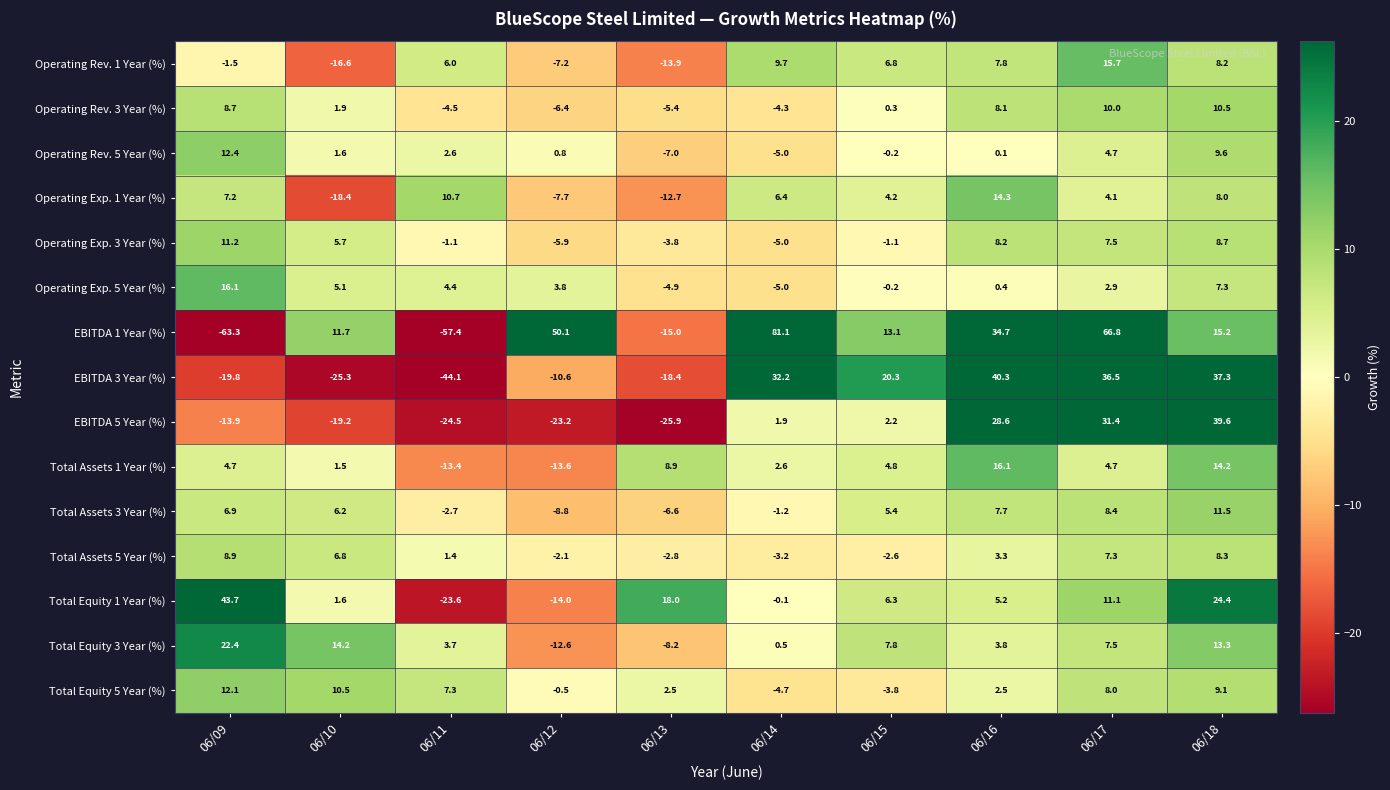

At which category is the sum across all series the highest?

06/17